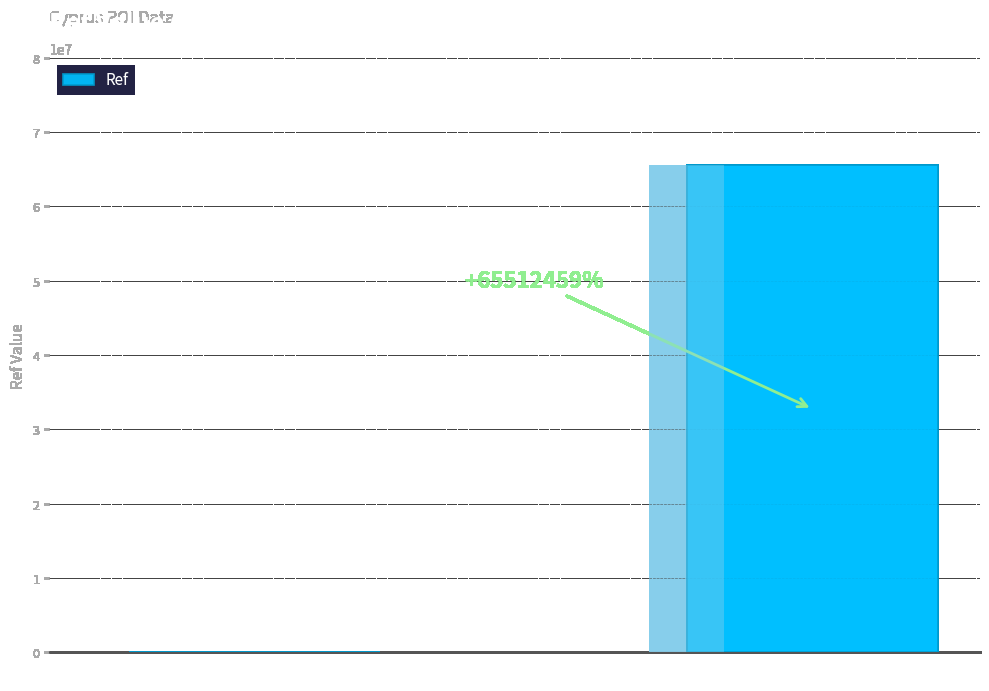

Reading right to left, what are all the values shown in this chart?

moneygram=65512559	lidl_cy=100